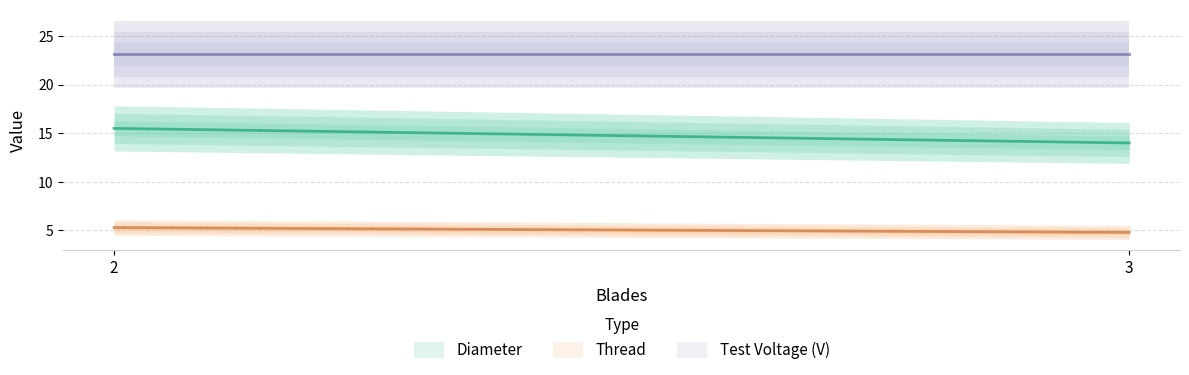

Rank the series by their maximum value, from lowest to highest.

Thread, Diameter, Test Voltage (V)